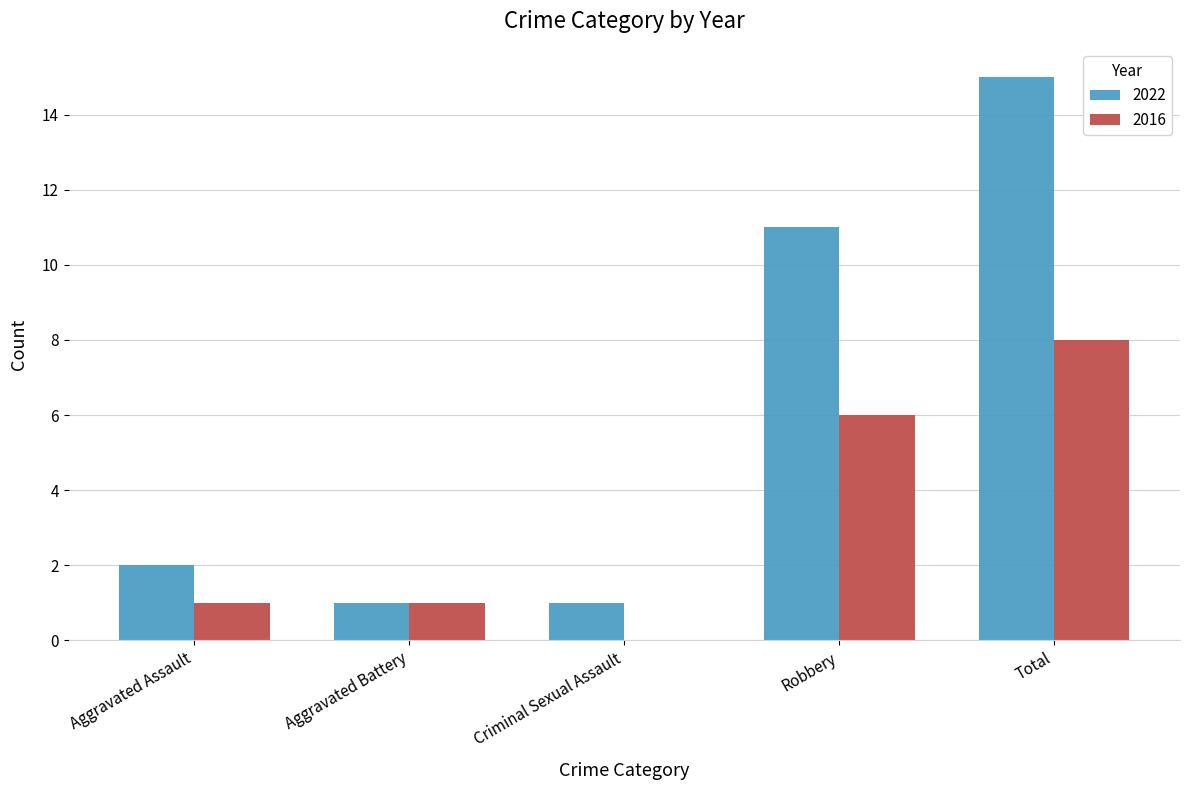

What is the sum of the 2016 values at Aggravated Battery and Aggravated Assault?

2